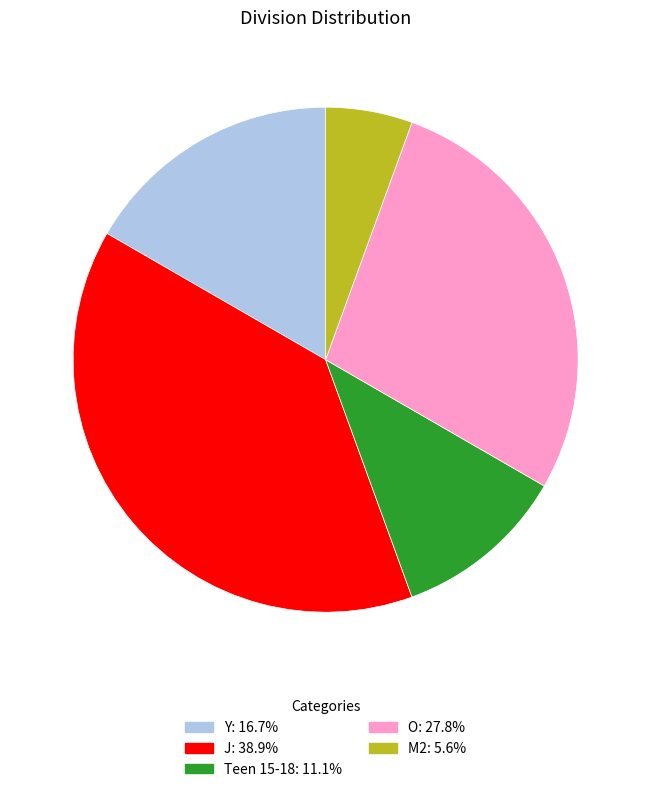

Does any single category account for the majority?

No